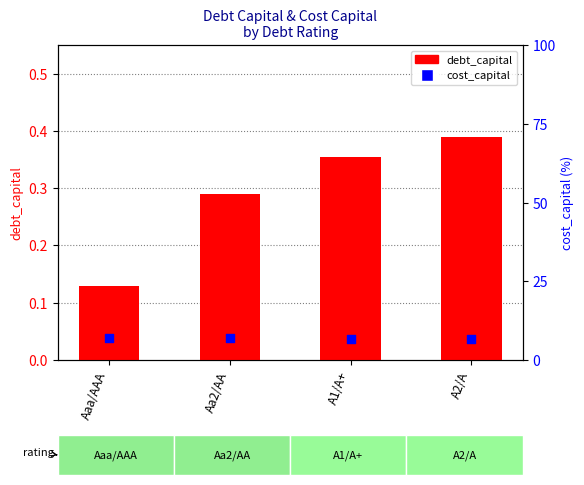

At which category is the sum across all series the highest?

Aaa/AAA